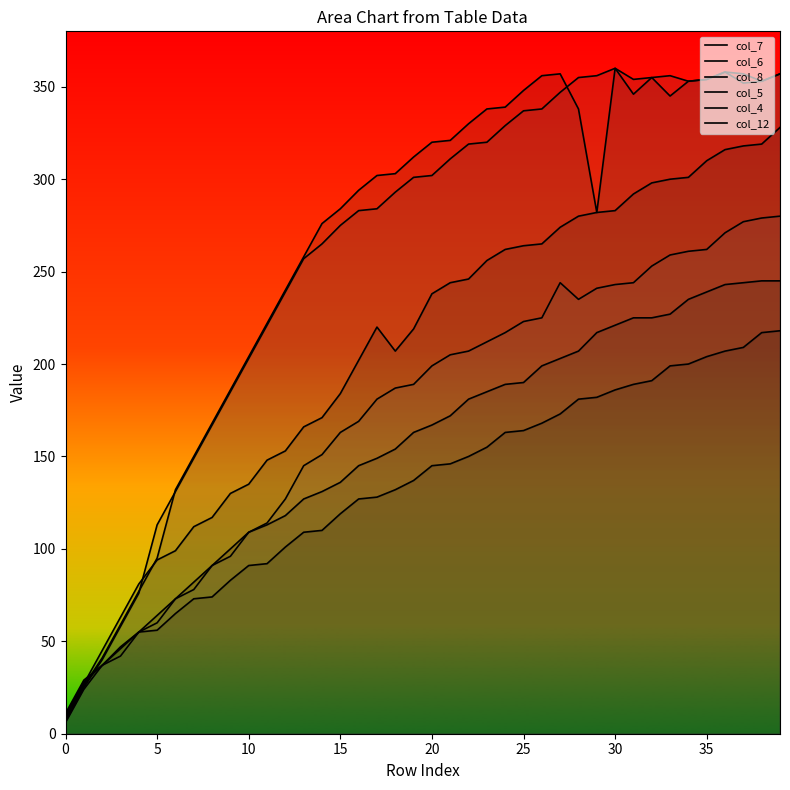

What is the difference between the col_6 values at 10 and 12?

9